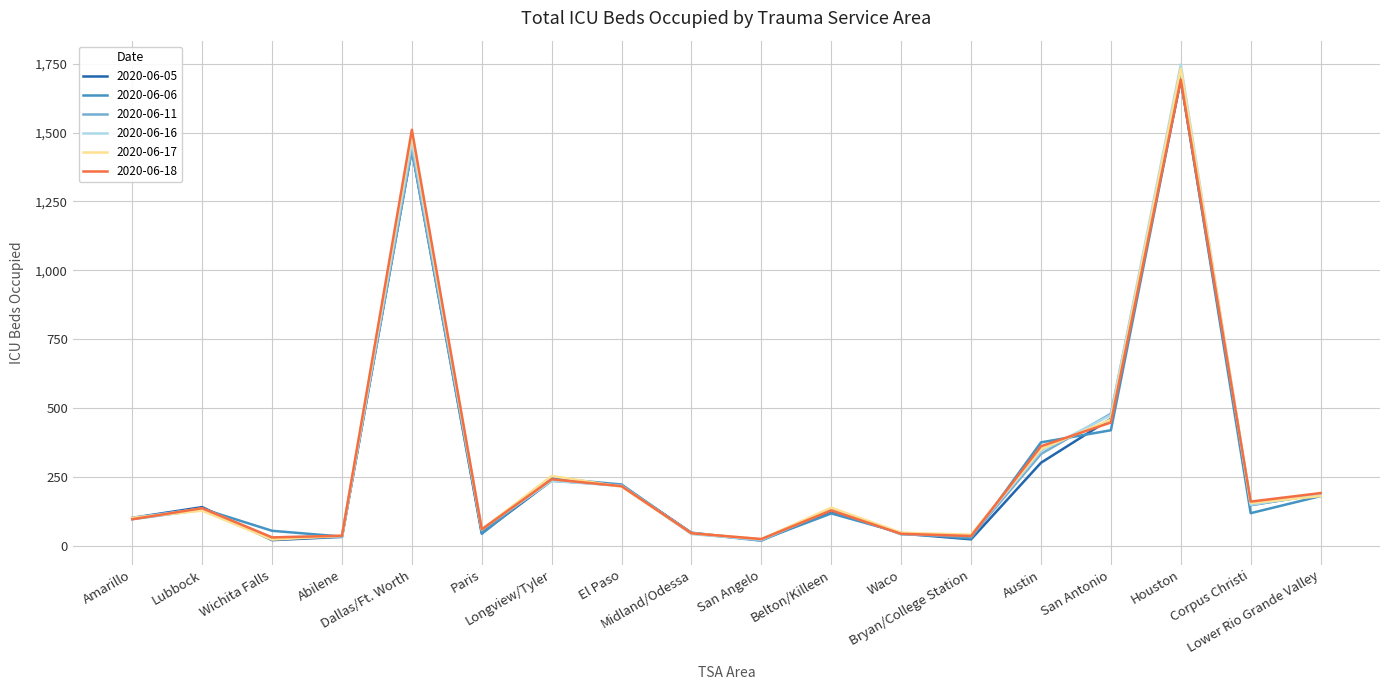

What is the highest value of the 2020-06-16 series?

1747